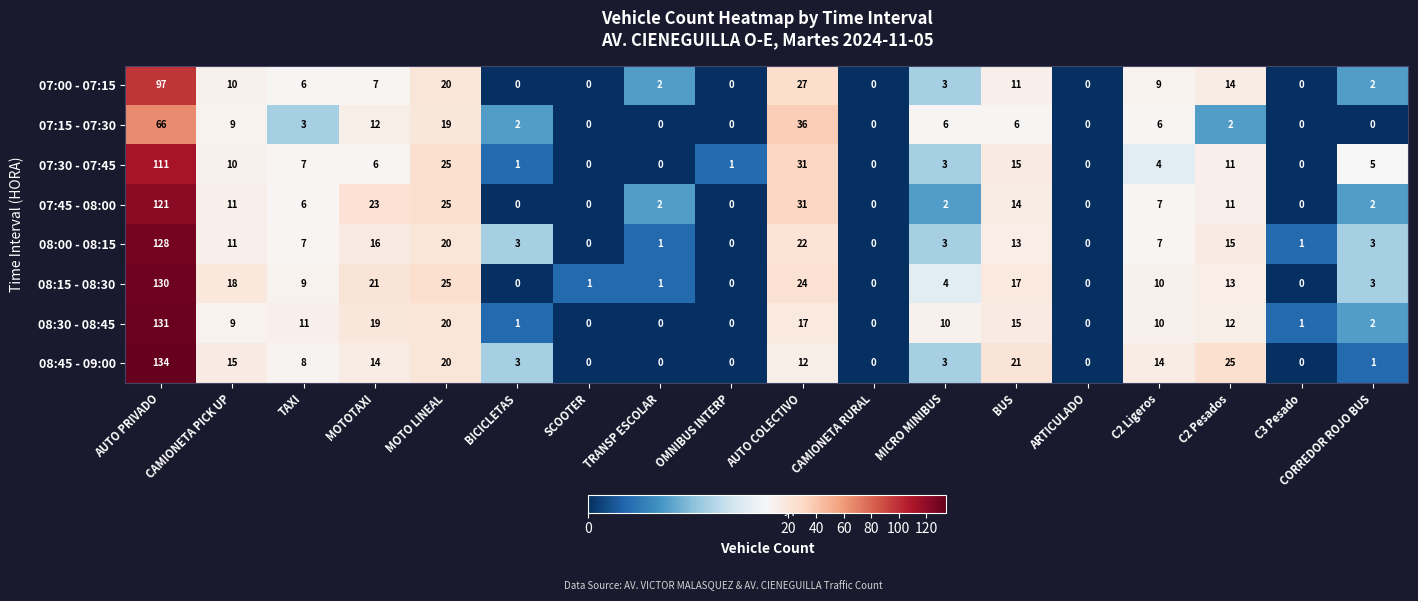

At which label does 08:00 - 08:15 first exceed 7?

AUTO PRIVADO